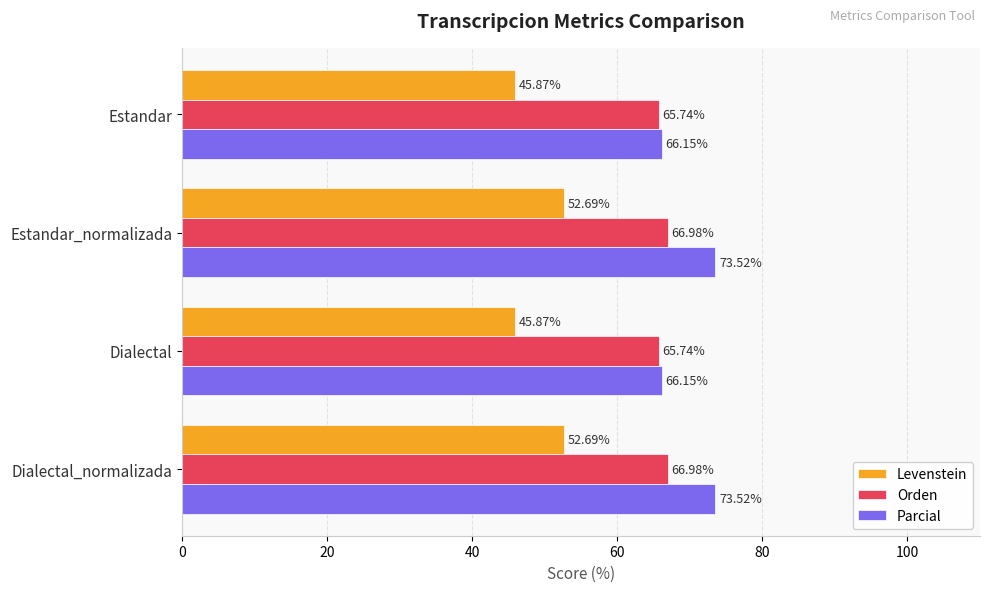

Is the value of Orden at Dialectal_normalizada greater than the value of Parcial at Estandar?

Yes